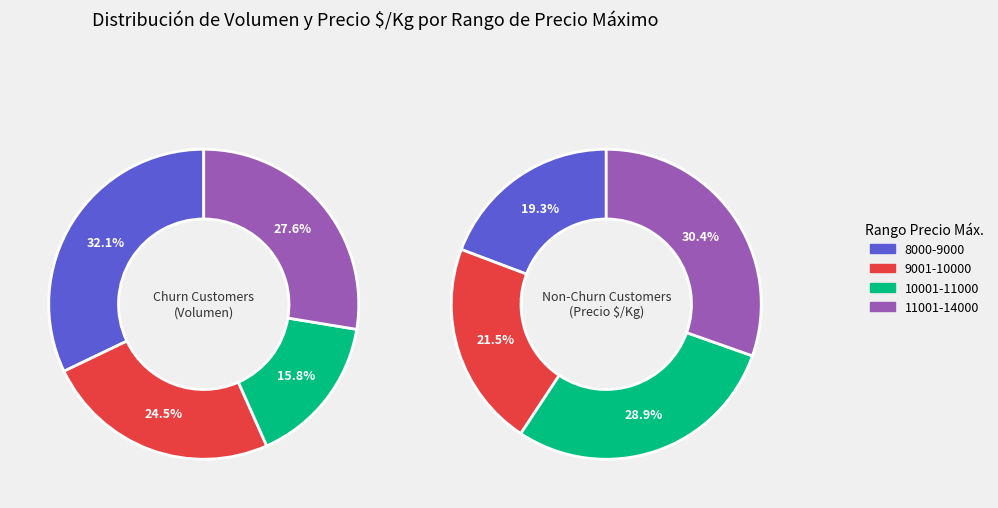

Is 12500 the majority of the pie?

No